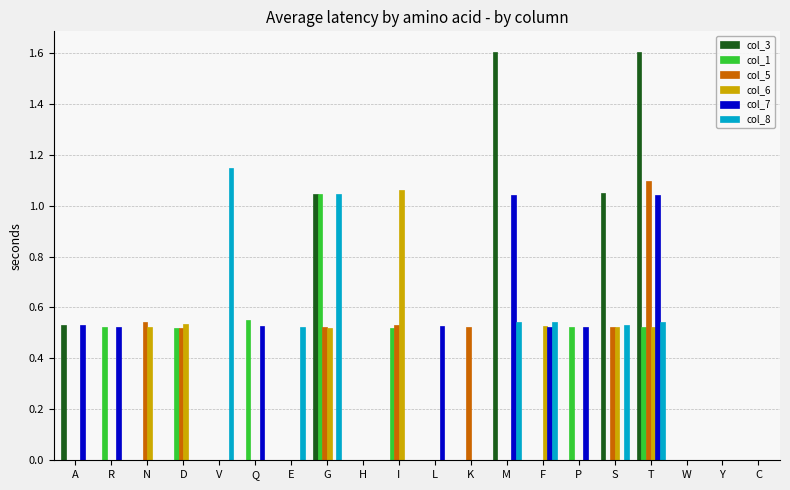

Is the value of col_8 at E greater than the value of col_3 at Q?

Yes